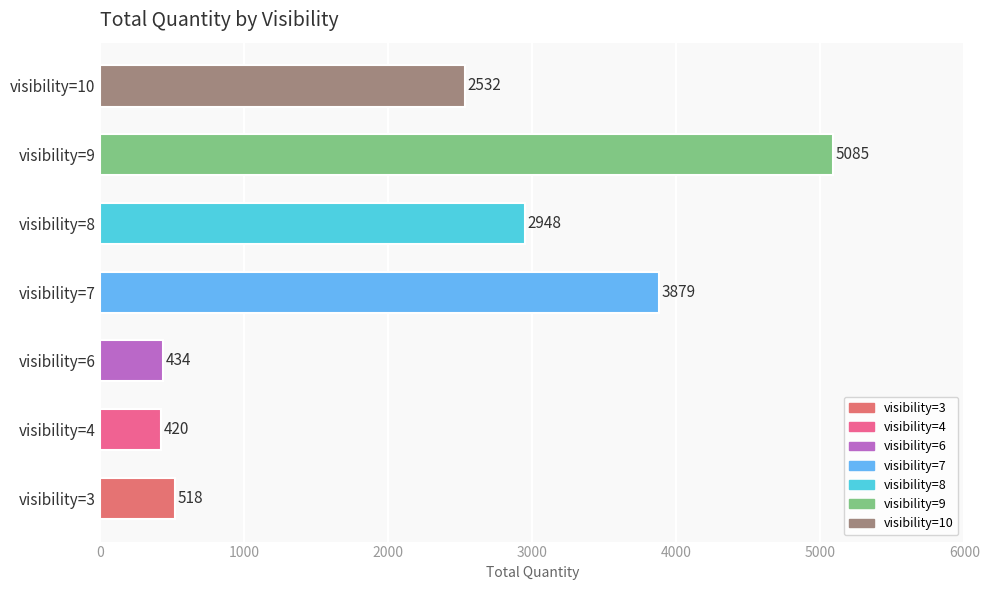

Rank the categories by value from highest to lowest.

visibility=9, visibility=7, visibility=8, visibility=10, visibility=3, visibility=6, visibility=4